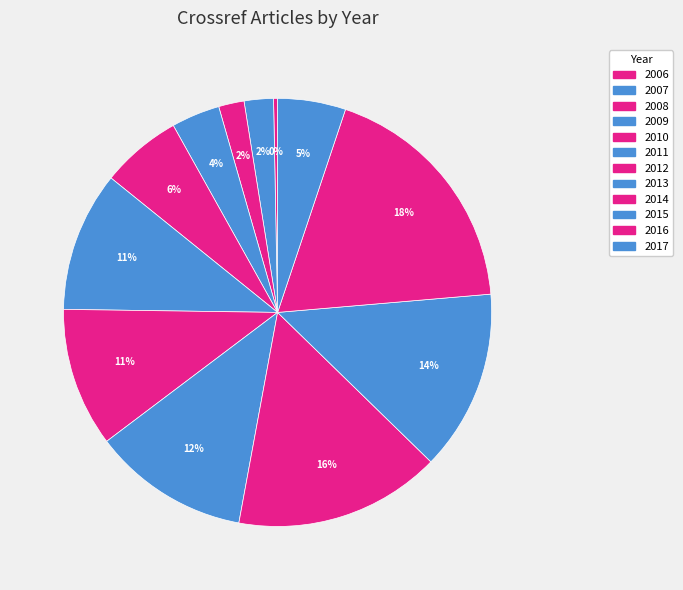

Which category has the biggest portion of the pie?

2016